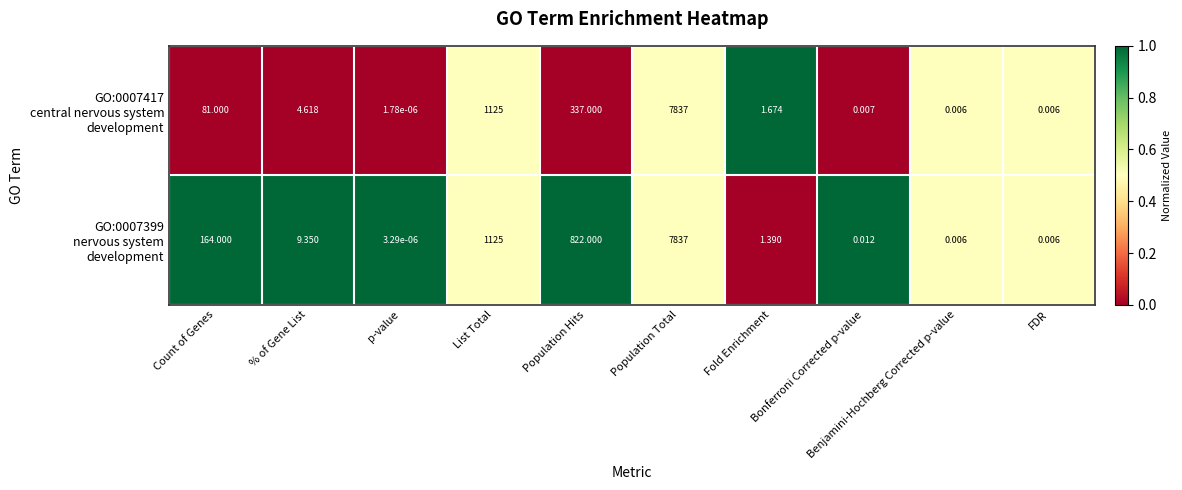

How many categories are shown in the chart?

10